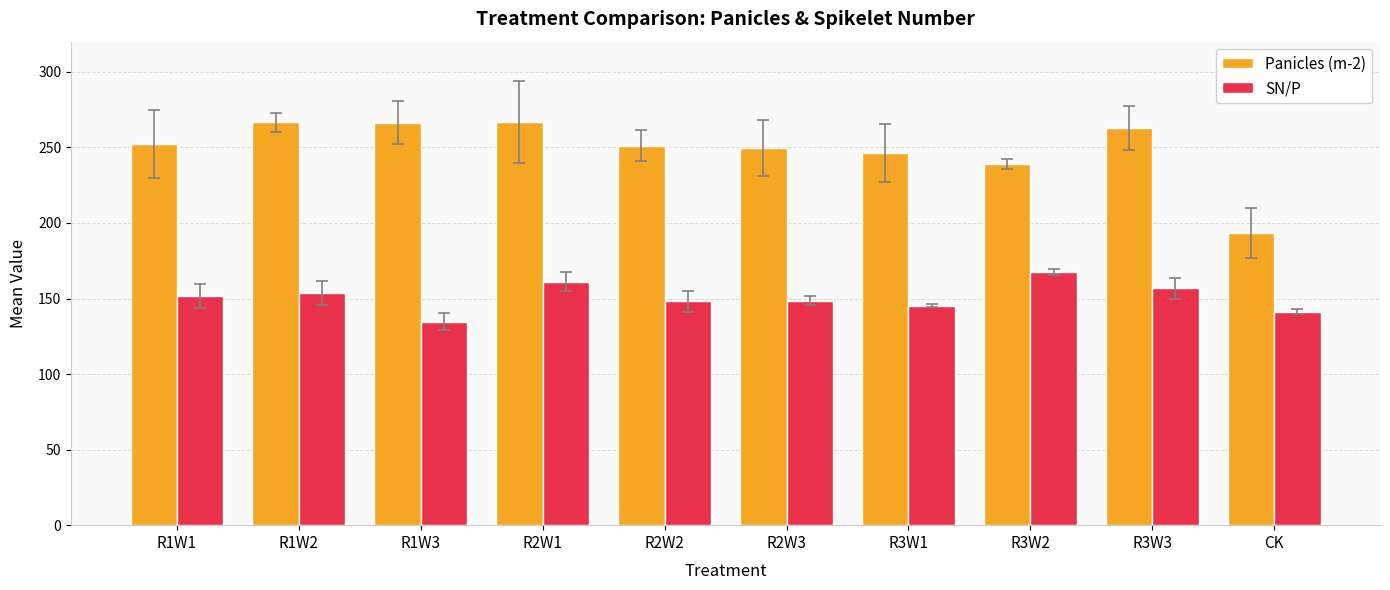

What is the approximate value of SN/P at R1W2?

153.9